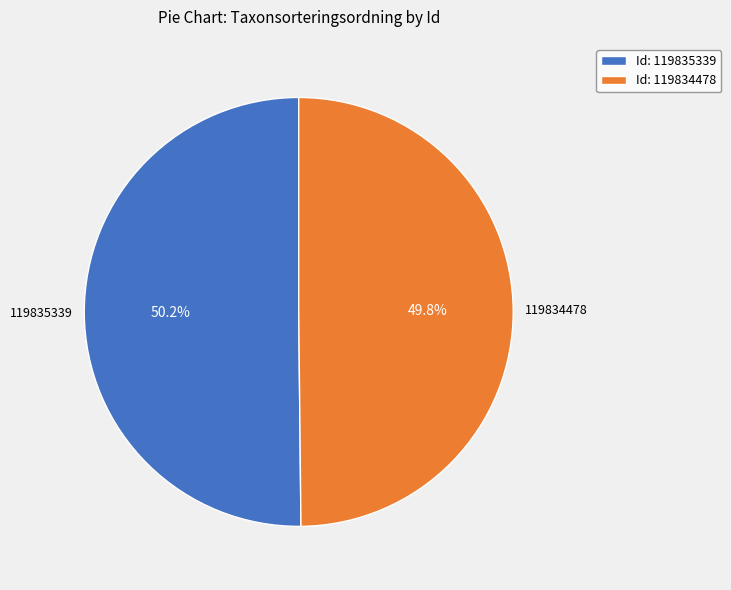

What is the total percentage of Id: 119835339 and Id: 119834478?

100.0%